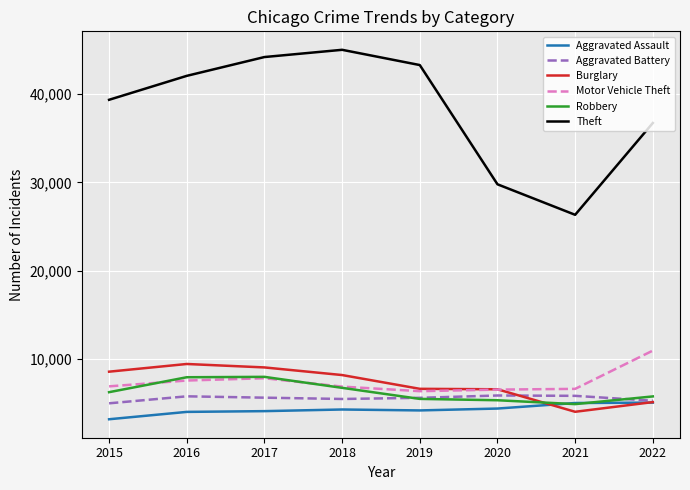

Which series changed the most between 2017 and 2020?

Theft